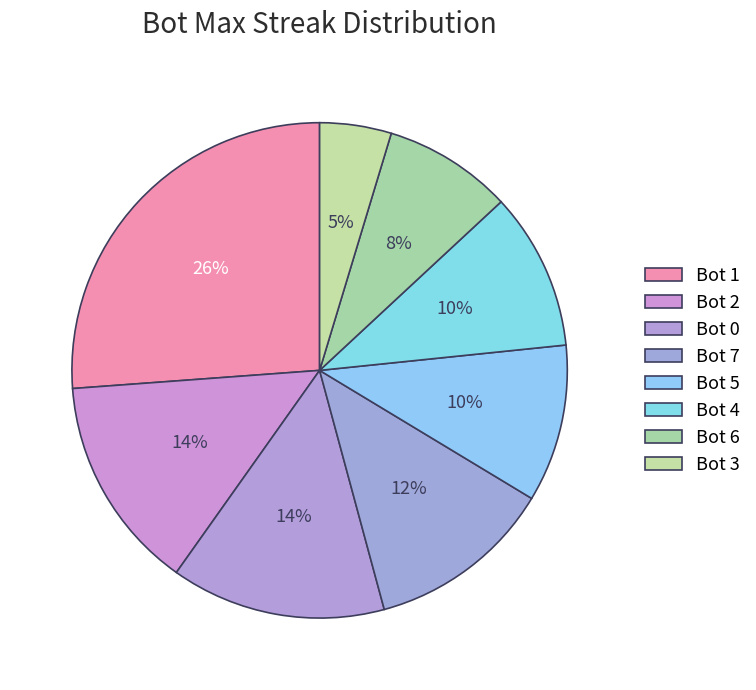

To the nearest percent, what is the combined percentage of Bot 7 and Bot 4?

22%